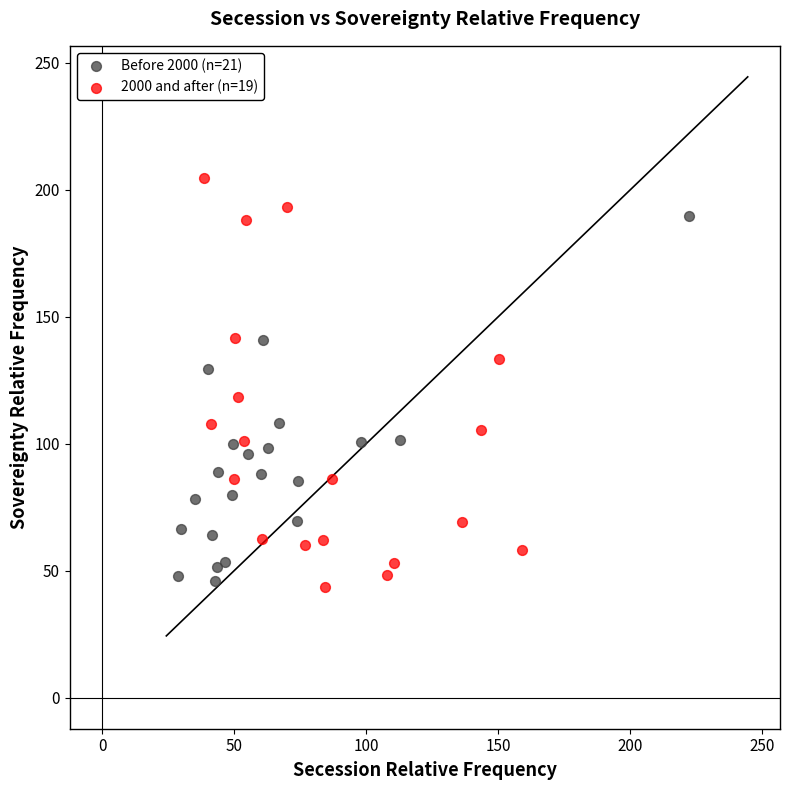

What are all the series names shown in the legend?

Before 2000 (n=21), 2000 and after (n=19)